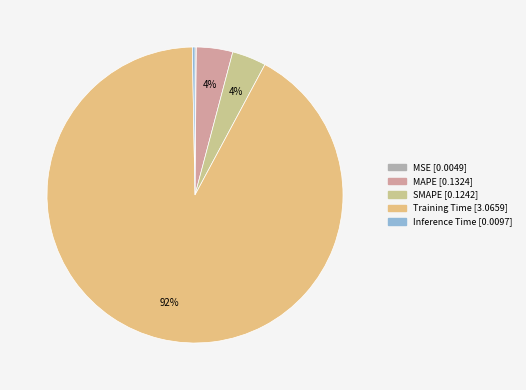

Which category has the biggest portion of the pie?

Training Time